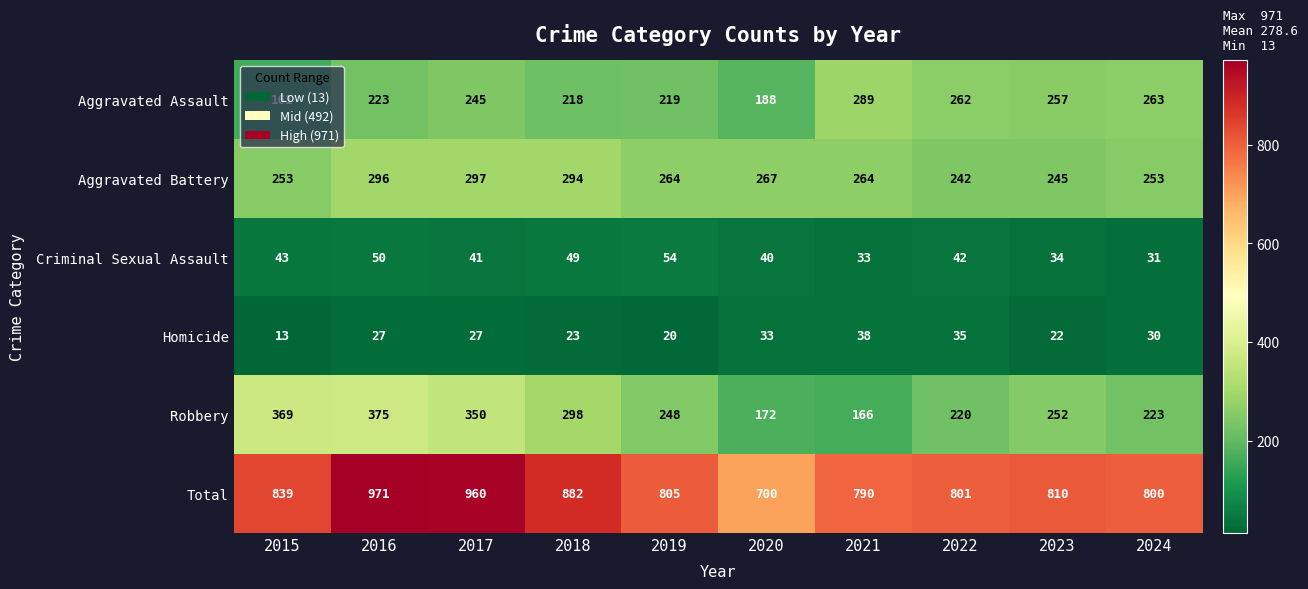

True or false: Robbery has a value of 330 at 2024.

False